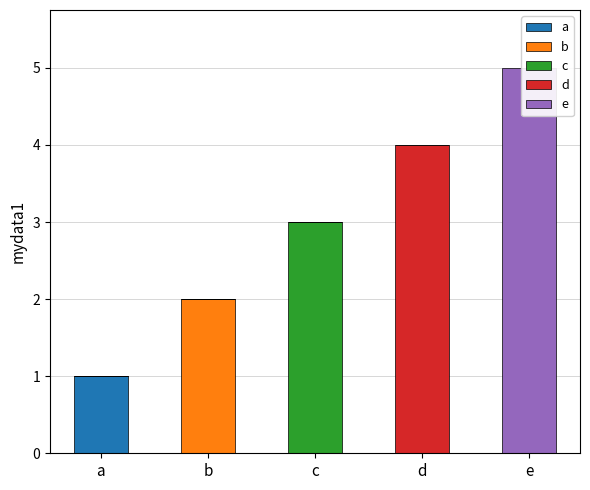

At which category is the sum across all series the highest?

e